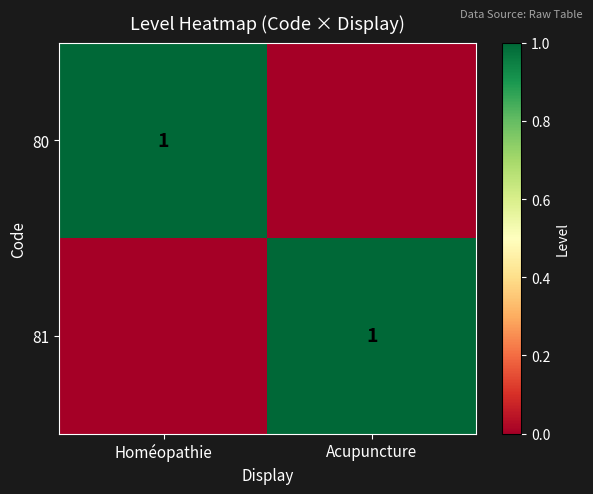

Is it true that 81 equals 0 at Acupuncture?

False